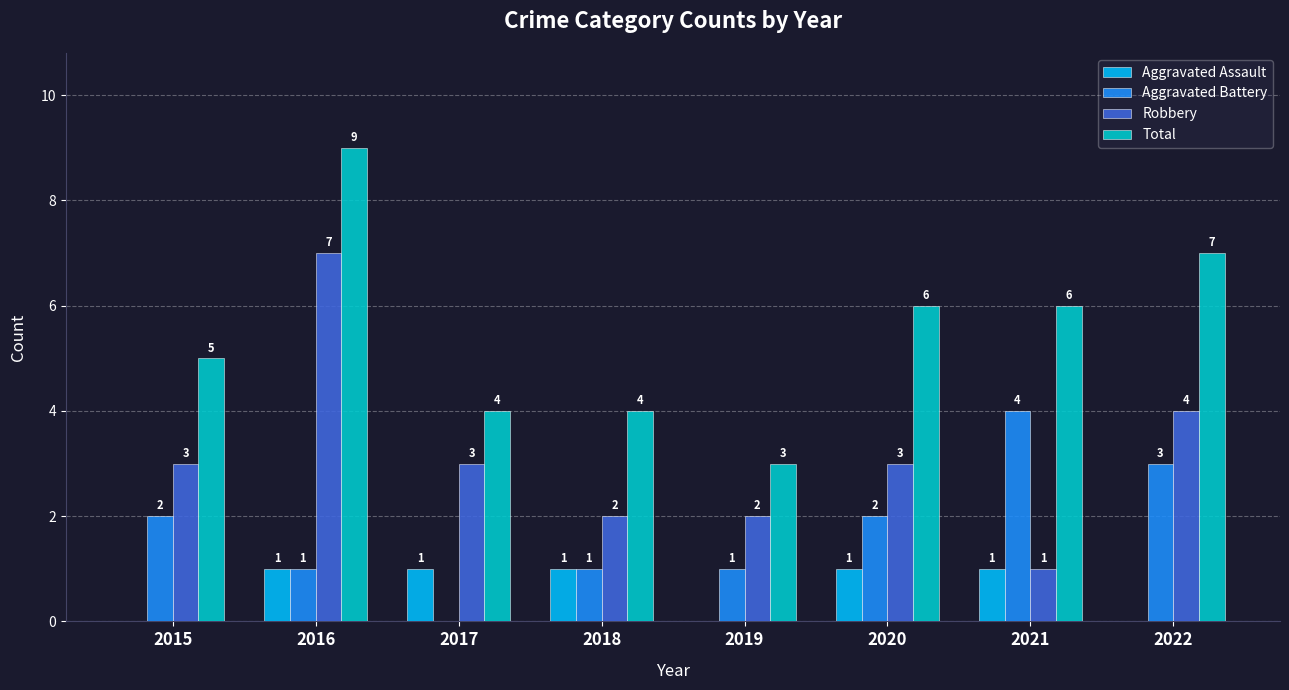

The Total series shows 4 at 2017. True or false?

True